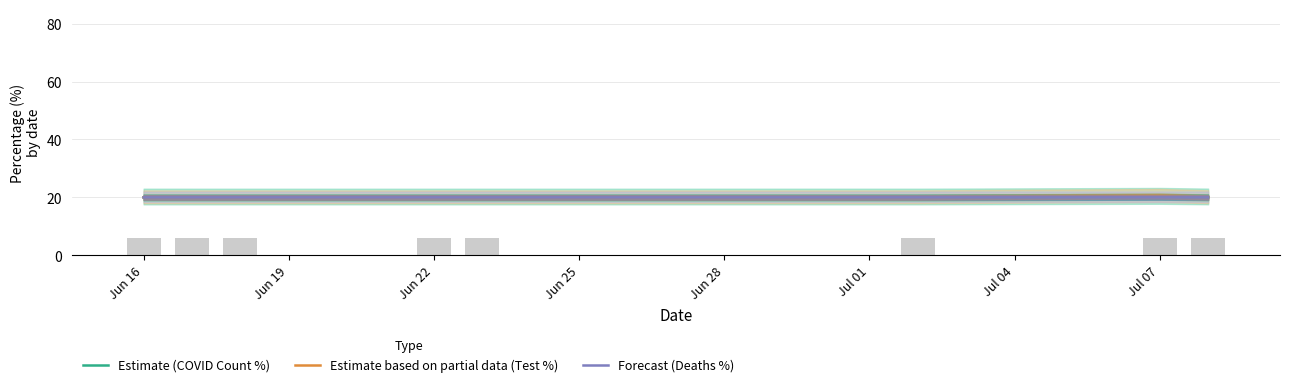

List the labels in order of Estimate (COVID Count %) value, smallest first.

Jun 28, Jun 19, Jun 22, Jun 25, Jun 16, Jul 01, Jul 07, Jul 04